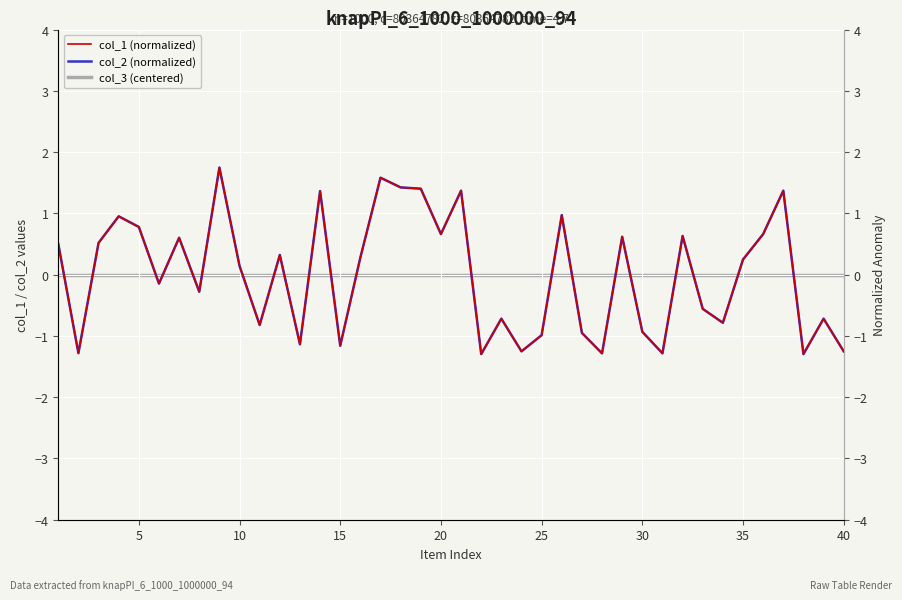

How many data points does each series have?

40